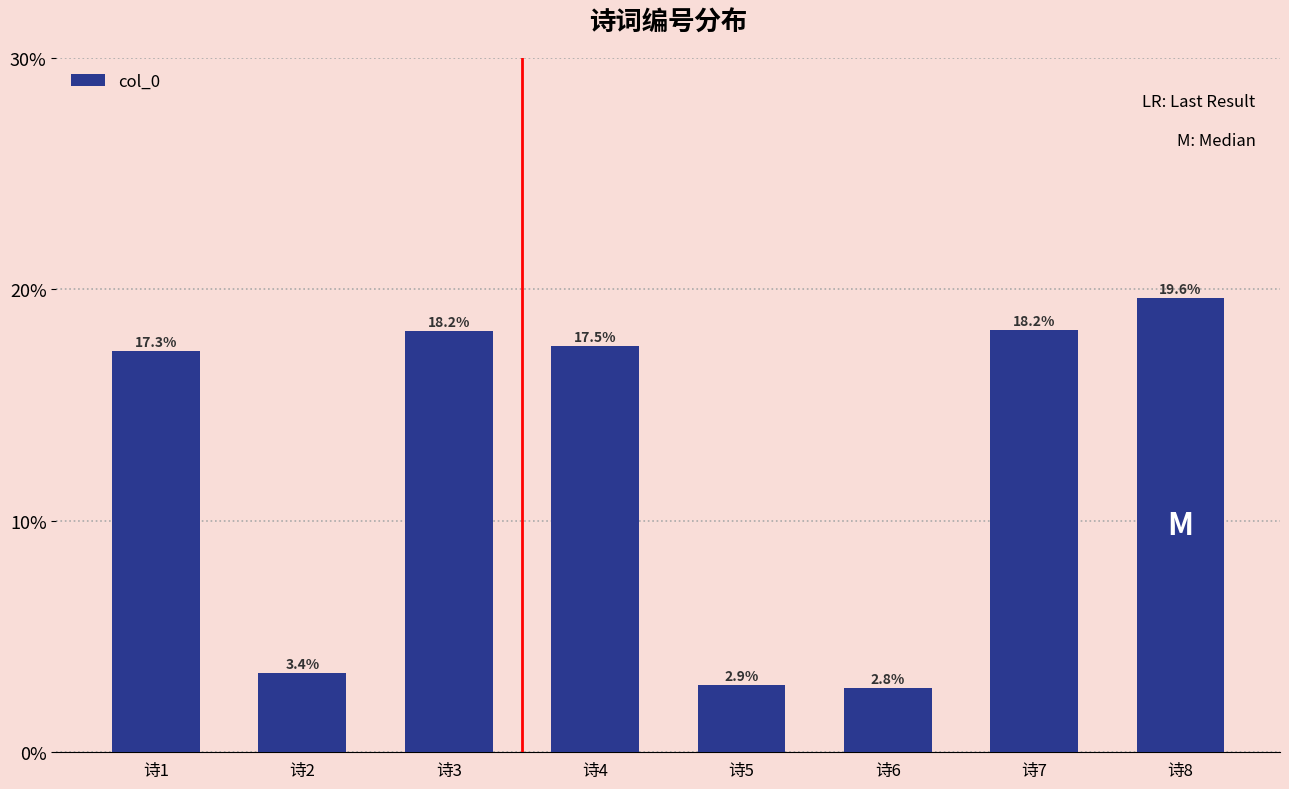

How many values are between 0 and 1?

8